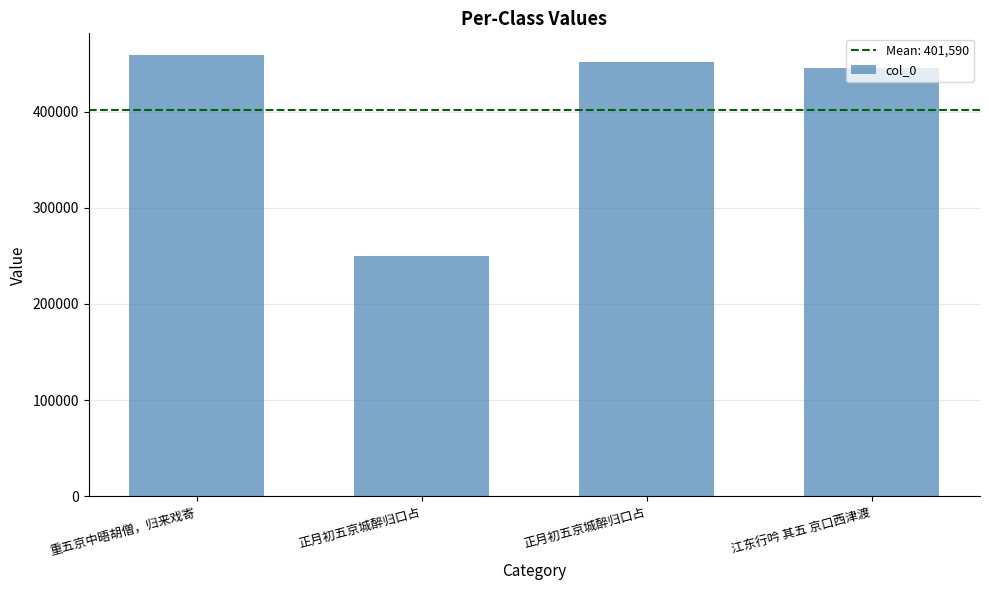

Which category has the highest value across all series?

重五京中晤胡僧，归来戏寄